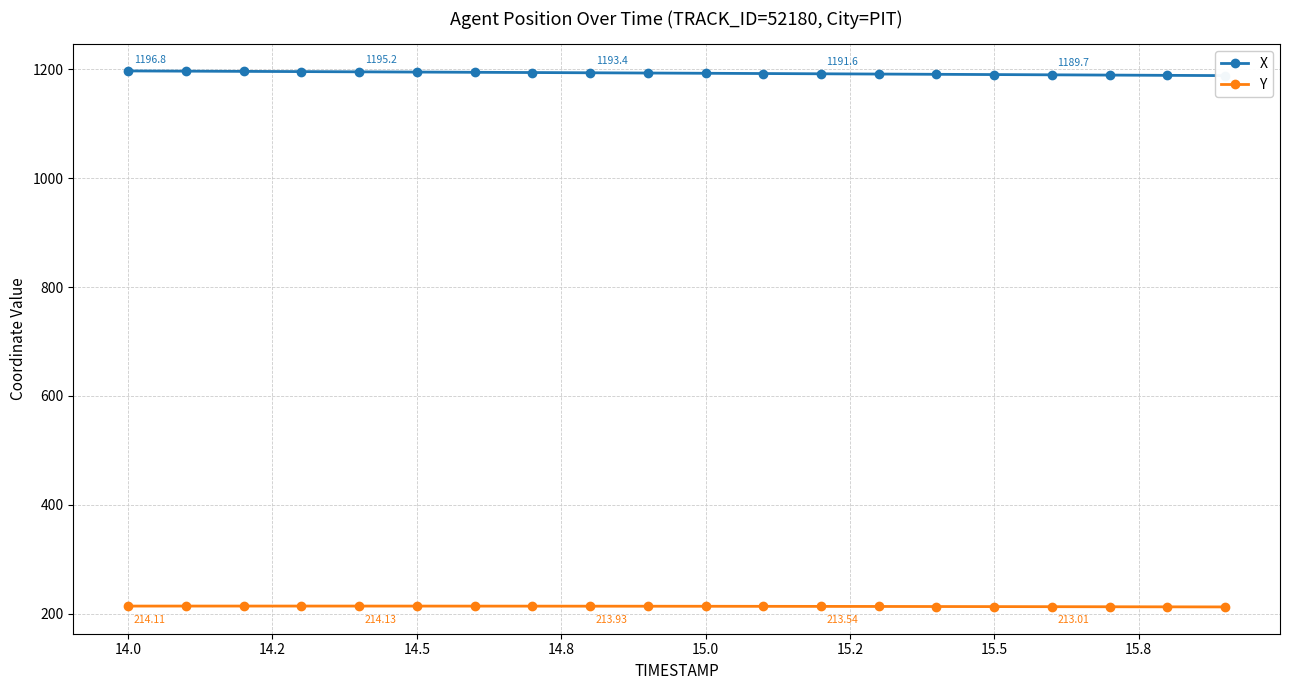

Reading left to right, extract all data points from this chart.

X: 1196.8	1196.4	1196.0	1195.6	1195.2	1194.7	1194.3	1193.9	1193.4	1193.0	1192.5	1192.0	1191.6	1191.1	1190.6	1190.1	1189.7	1189.2	1188.7	1188.2
Y: 214.1	214.1	214.1	214.1	214.1	214.1	214.1	214.0	213.9	213.8	213.8	213.7	213.5	213.4	213.3	213.2	213.0	212.9	212.7	212.6